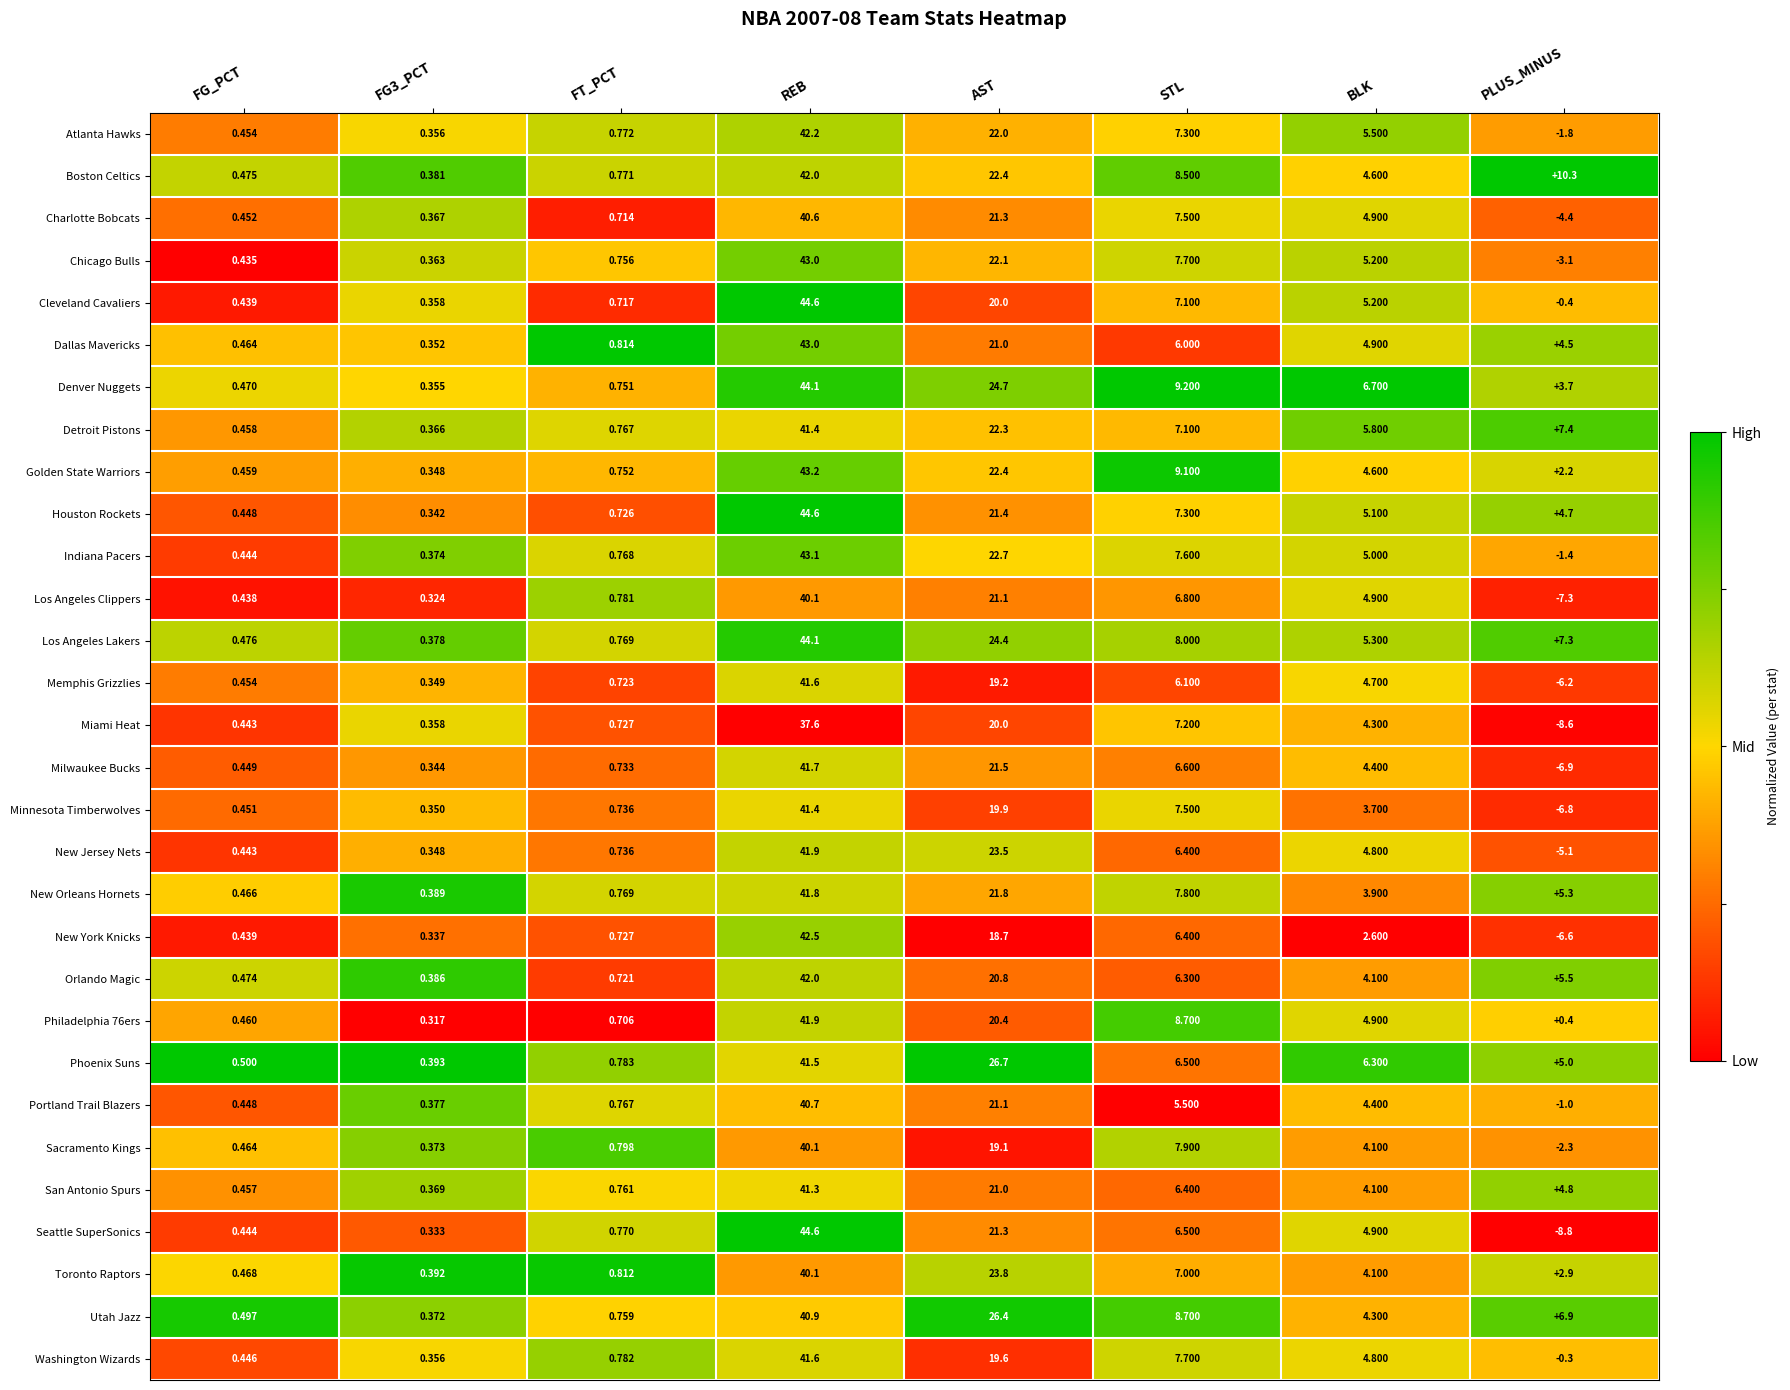

Where is Memphis Grizzlies nearest to the value 17?

AST